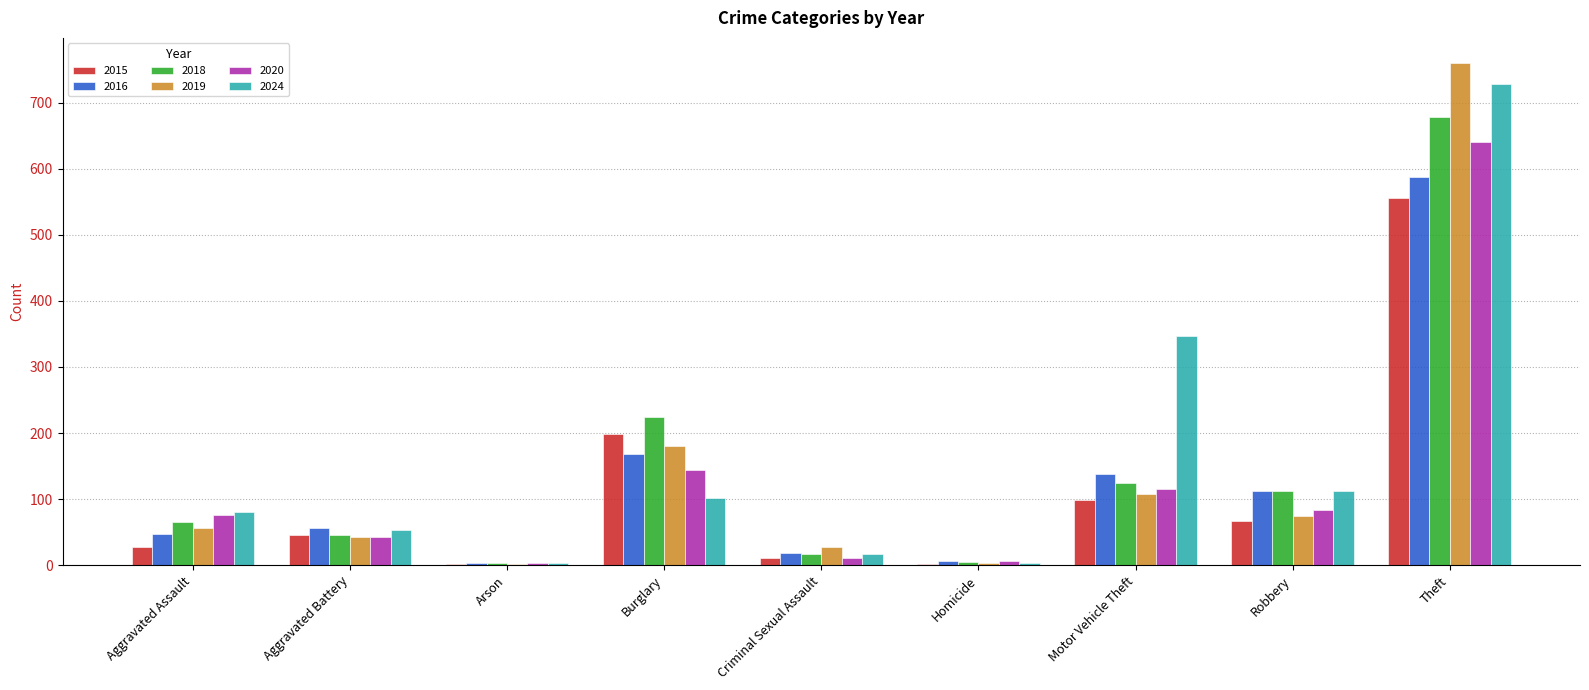

At which label is 2019 closest to 381?

Burglary